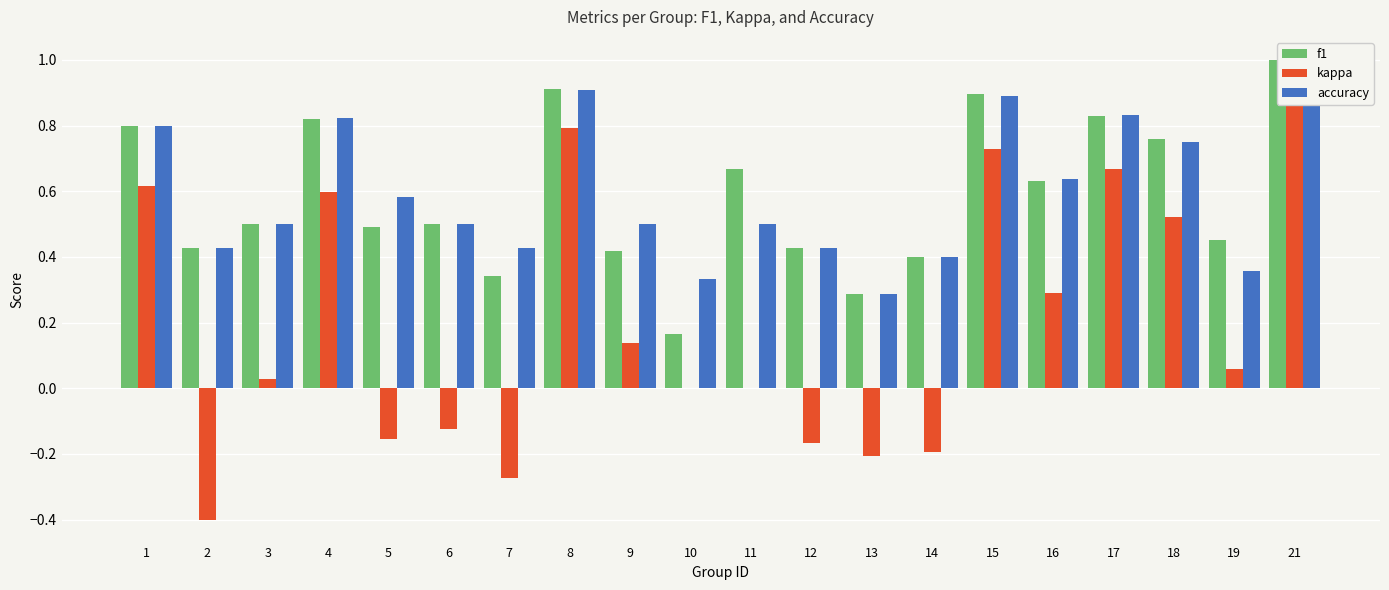

The kappa series shows 1.5 at 21. True or false?

False